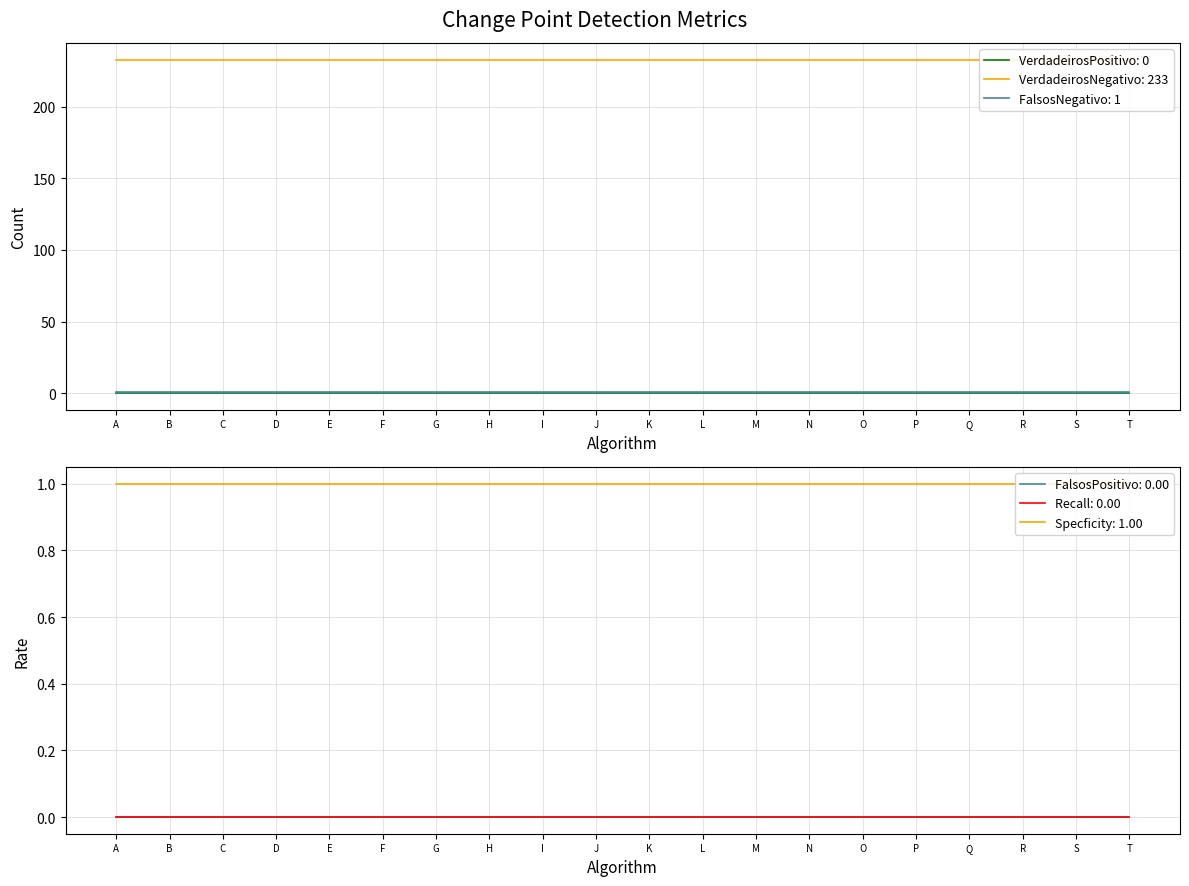

Reading right to left, extract all data points from this chart.

VerdadeirosPositivo: 0	0	0	0	0	0	0	0	0	0	0	0	0	0	0	0	0	0	0	0
VerdadeirosNegativo: 233	233	233	233	233	233	233	233	233	233	233	233	233	233	233	233	233	233	233	233
FalsosPositivo: 0	0	0	0	0	0	0	0	0	0	0	0	0	0	0	0	0	0	0	0
FalsosNegativo: 1	1	1	1	1	1	1	1	1	1	1	1	1	1	1	1	1	1	1	1
Recall: 0	0	0	0	0	0	0	0	0	0	0	0	0	0	0	0	0	0	0	0
Specficity: 1	1	1	1	1	1	1	1	1	1	1	1	1	1	1	1	1	1	1	1